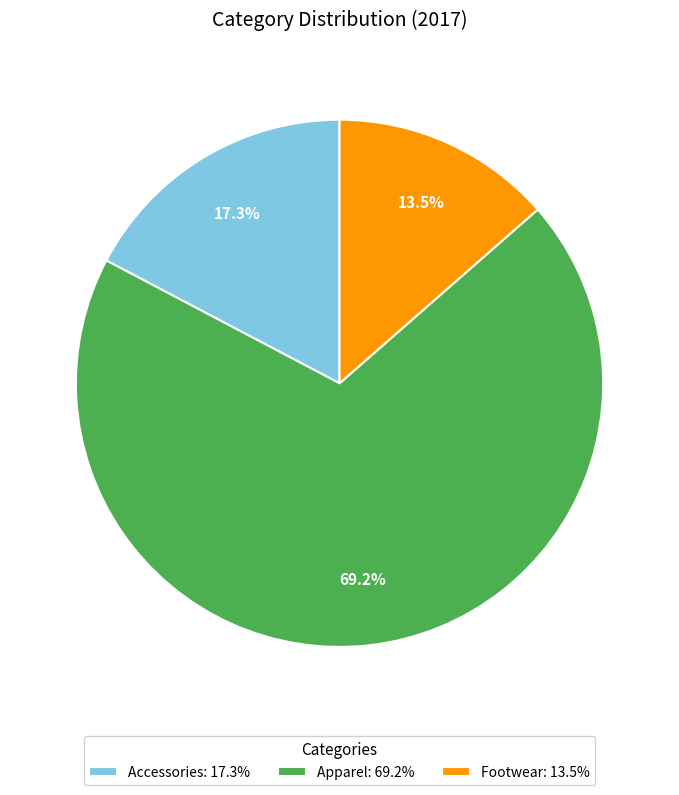

Count the number of slices in the pie.

3